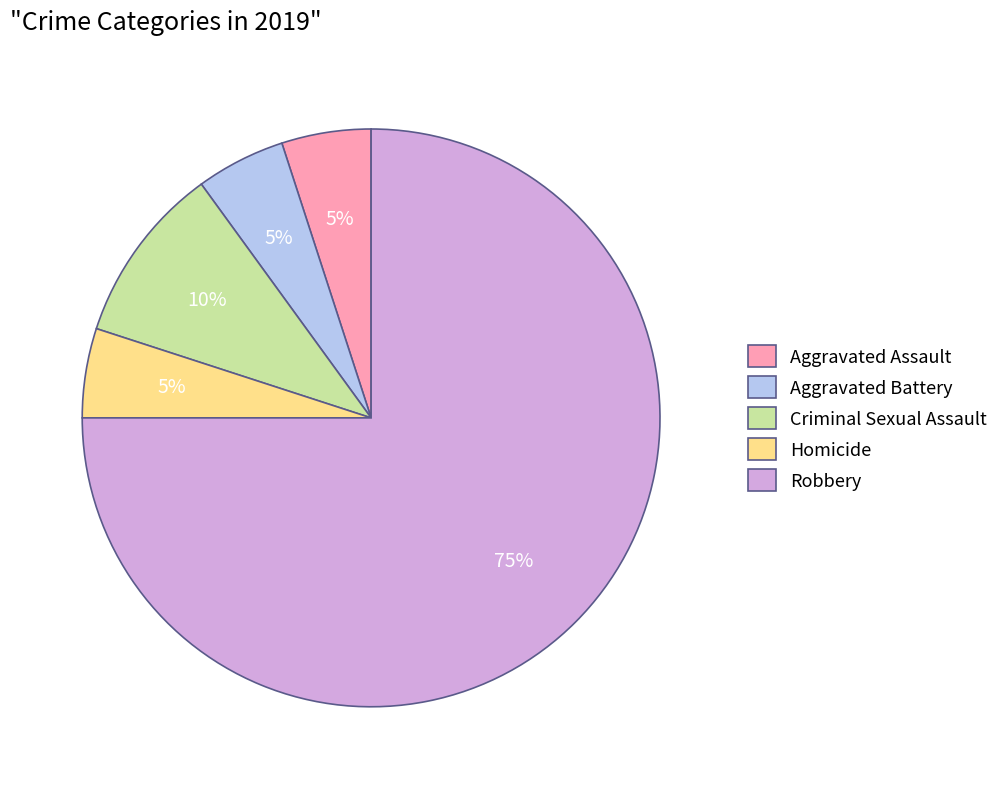

How many slices are in this pie chart?

5